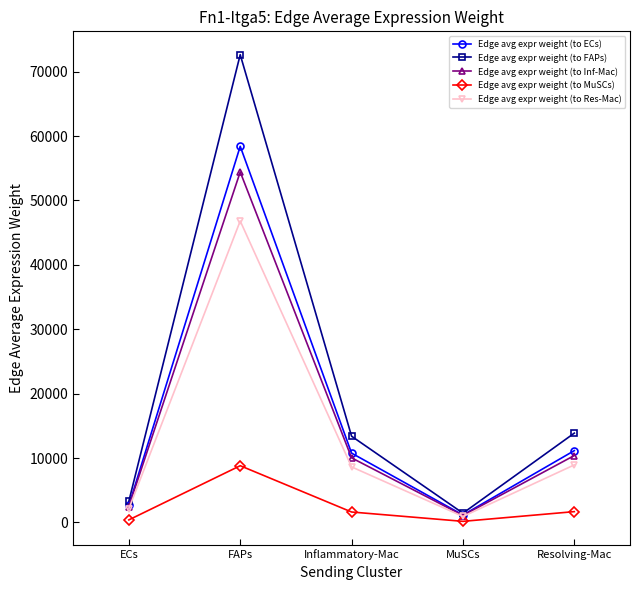

In Edge avg expr weight (to MuSCs), how many points are higher than both neighbors (excluding endpoints)?

1